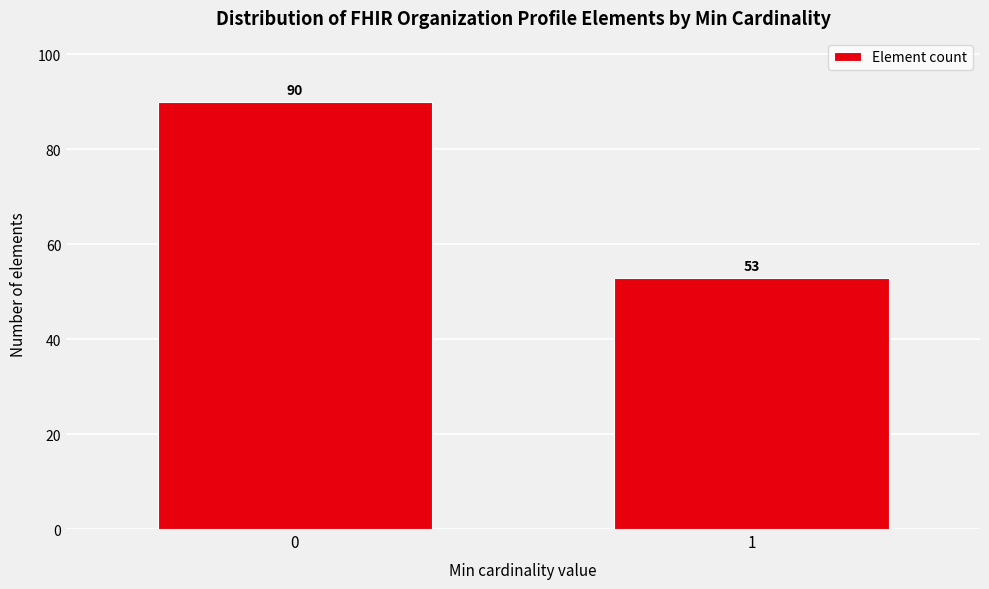

Reading left to right, transcribe all the data shown in this chart.

90	53